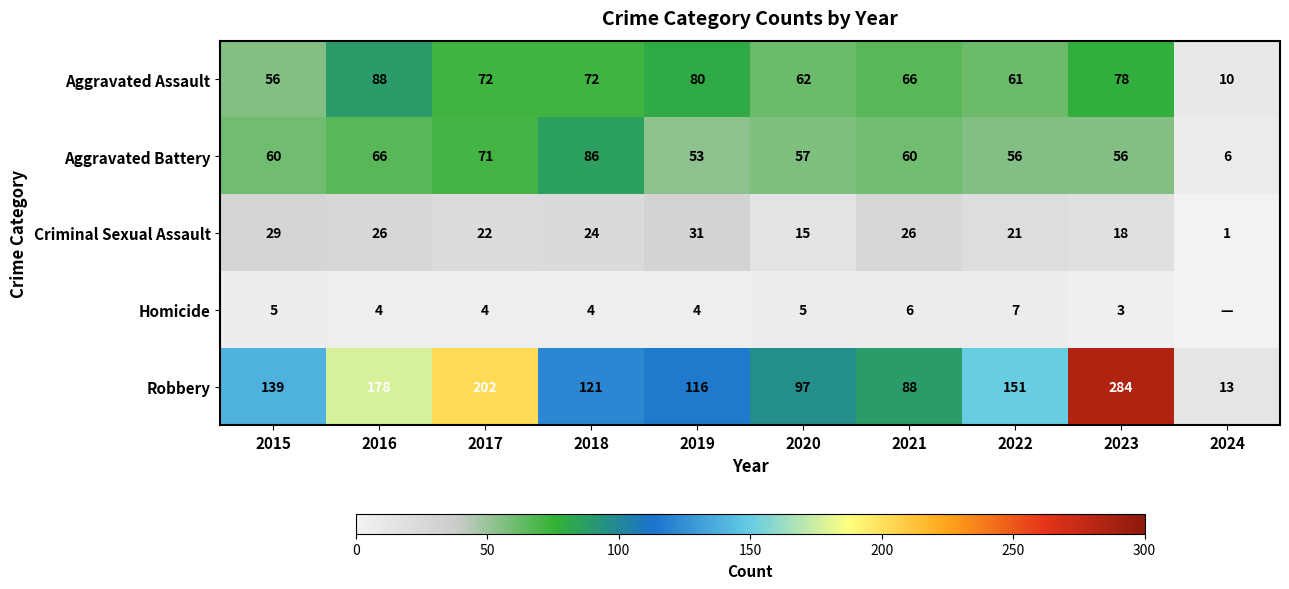

Where is Criminal Sexual Assault nearest to the value 16?

2020